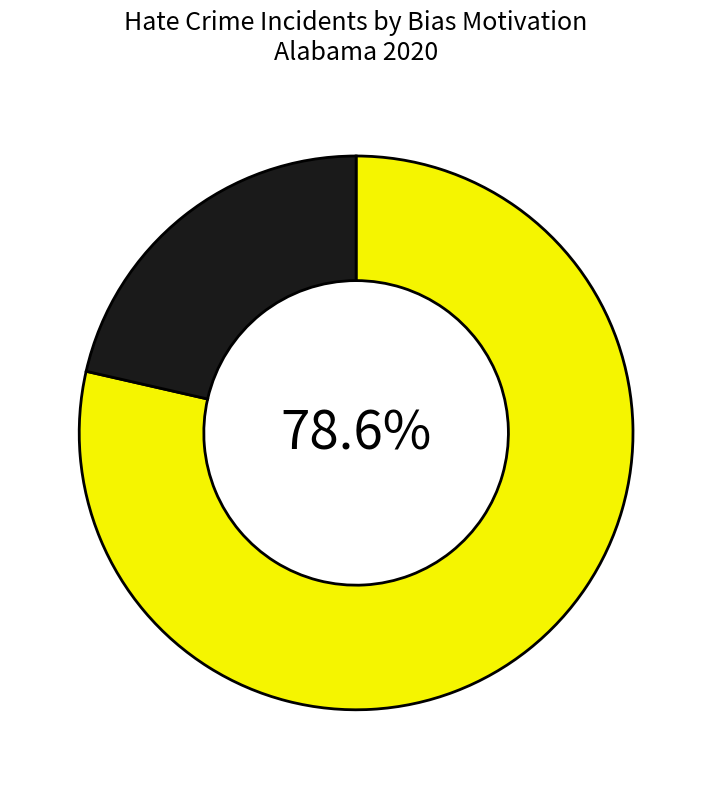

Is there a majority slice in this chart?

Yes